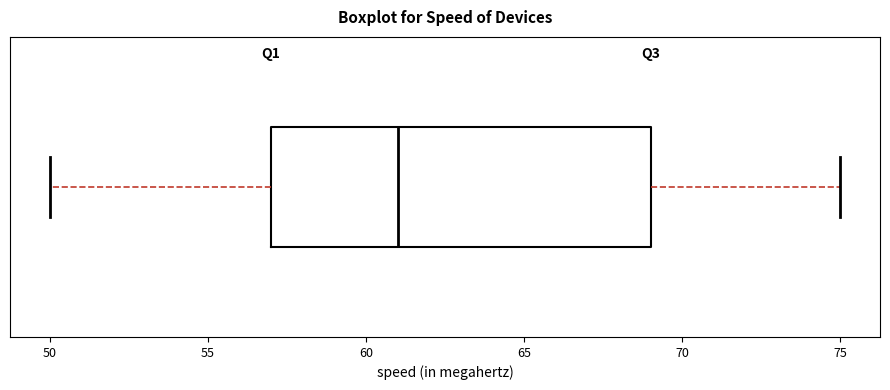

Transcribe this box plot: give where the median line is, the range the box spans, and where the two whiskers end, as read against the x-axis. The values are not printed on the chart, so give them approximately, as read against the axis.

median 61, box 57 to 69, whiskers 50 to 75